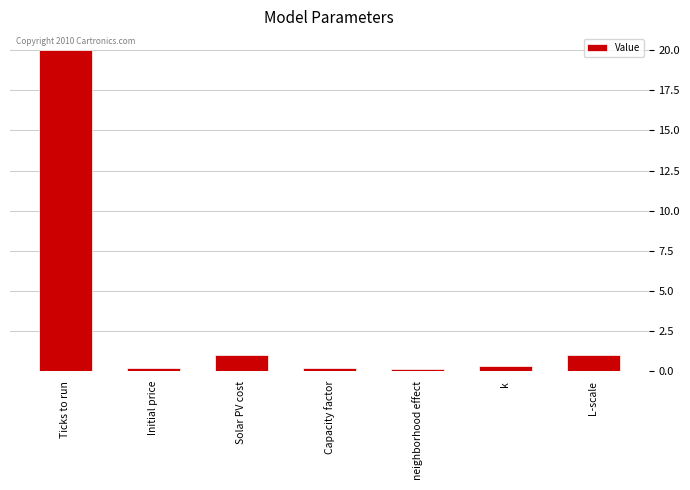

Does the chart contain stacked bars?

No